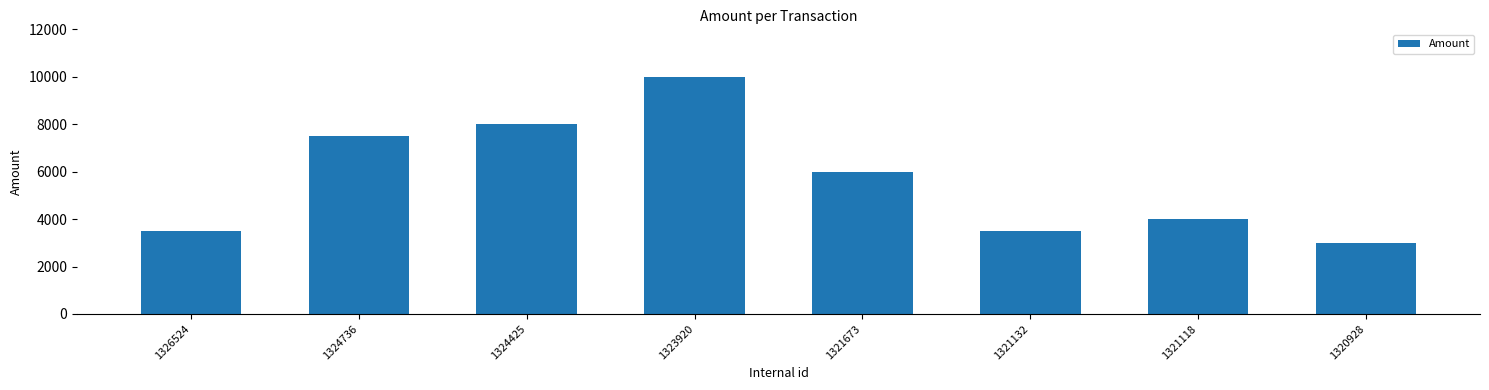

Count the number of categories in the chart.

8